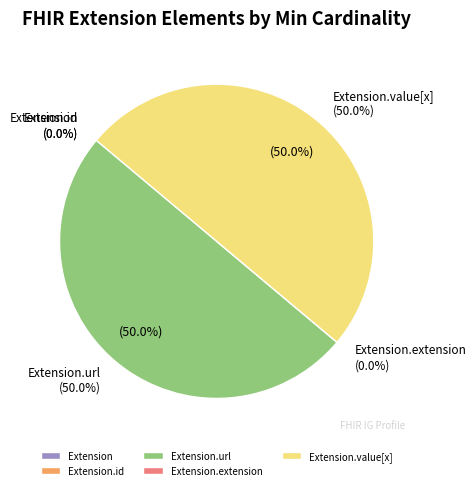

How many slices are in this pie chart?

5